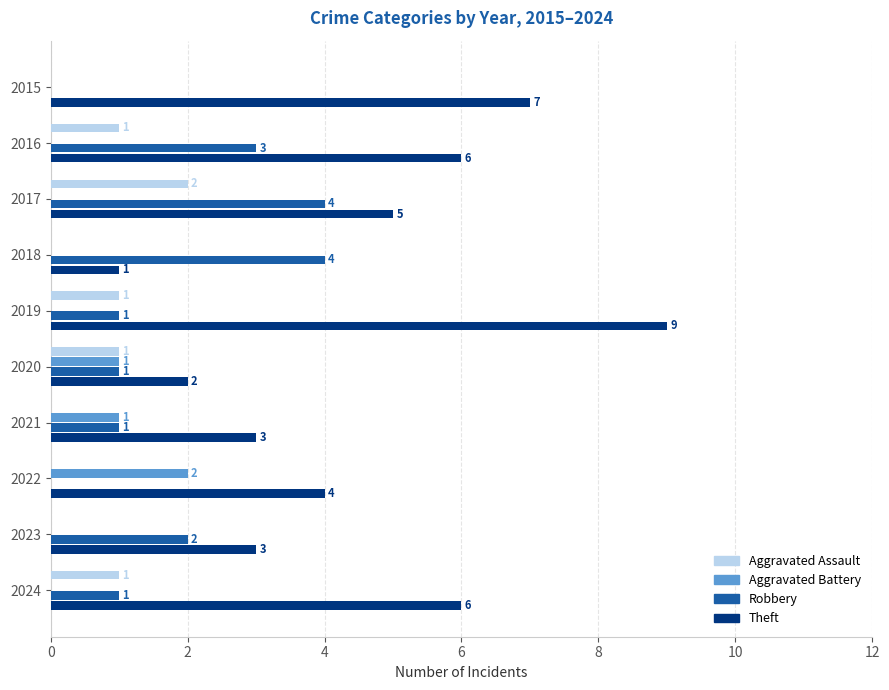

What is the sum of all Theft values?

46